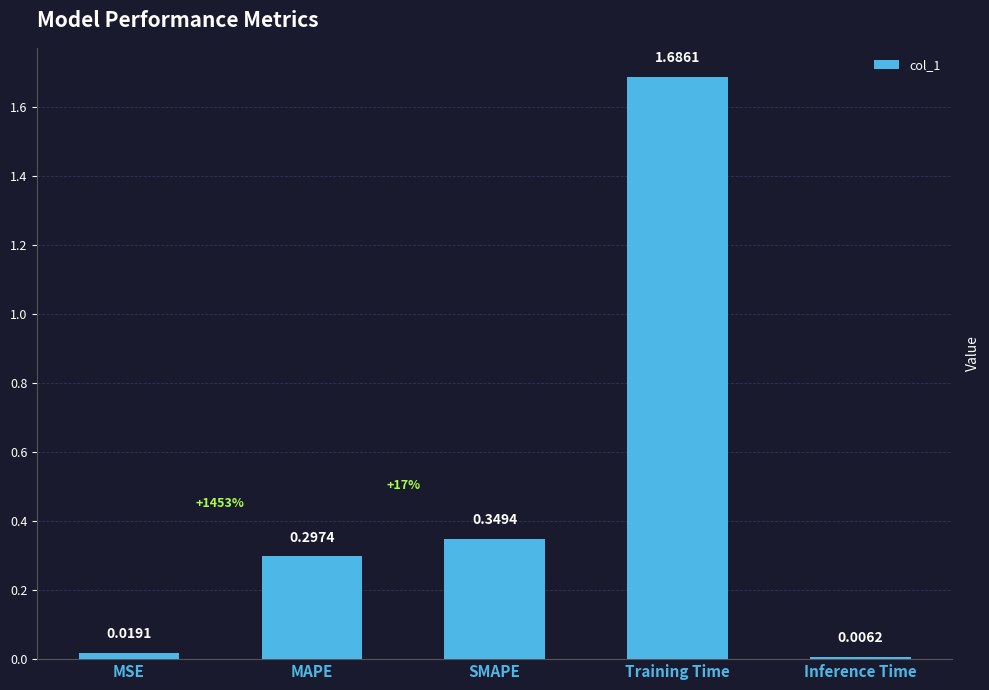

Where is the data nearest to the value 0?

Inference Time